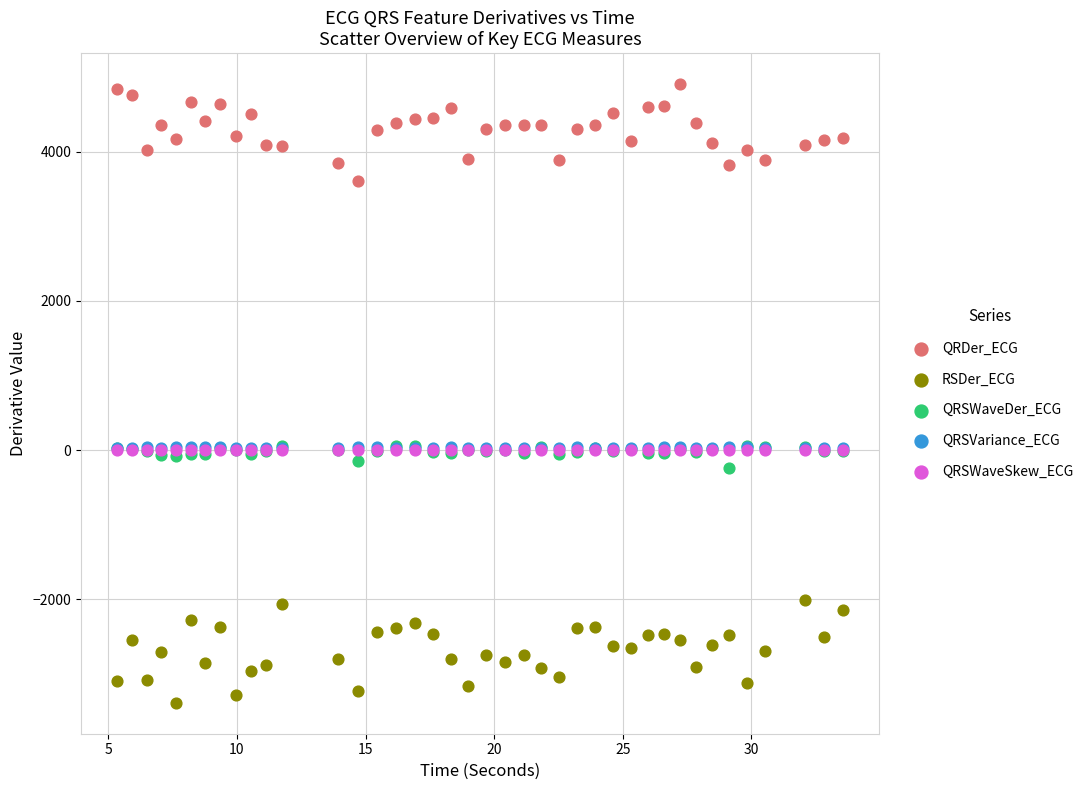

What are all the series names shown in the legend?

QRDer_ECG, RSDer_ECG, QRSWaveDer_ECG, QRSVariance_ECG, QRSWaveSkew_ECG